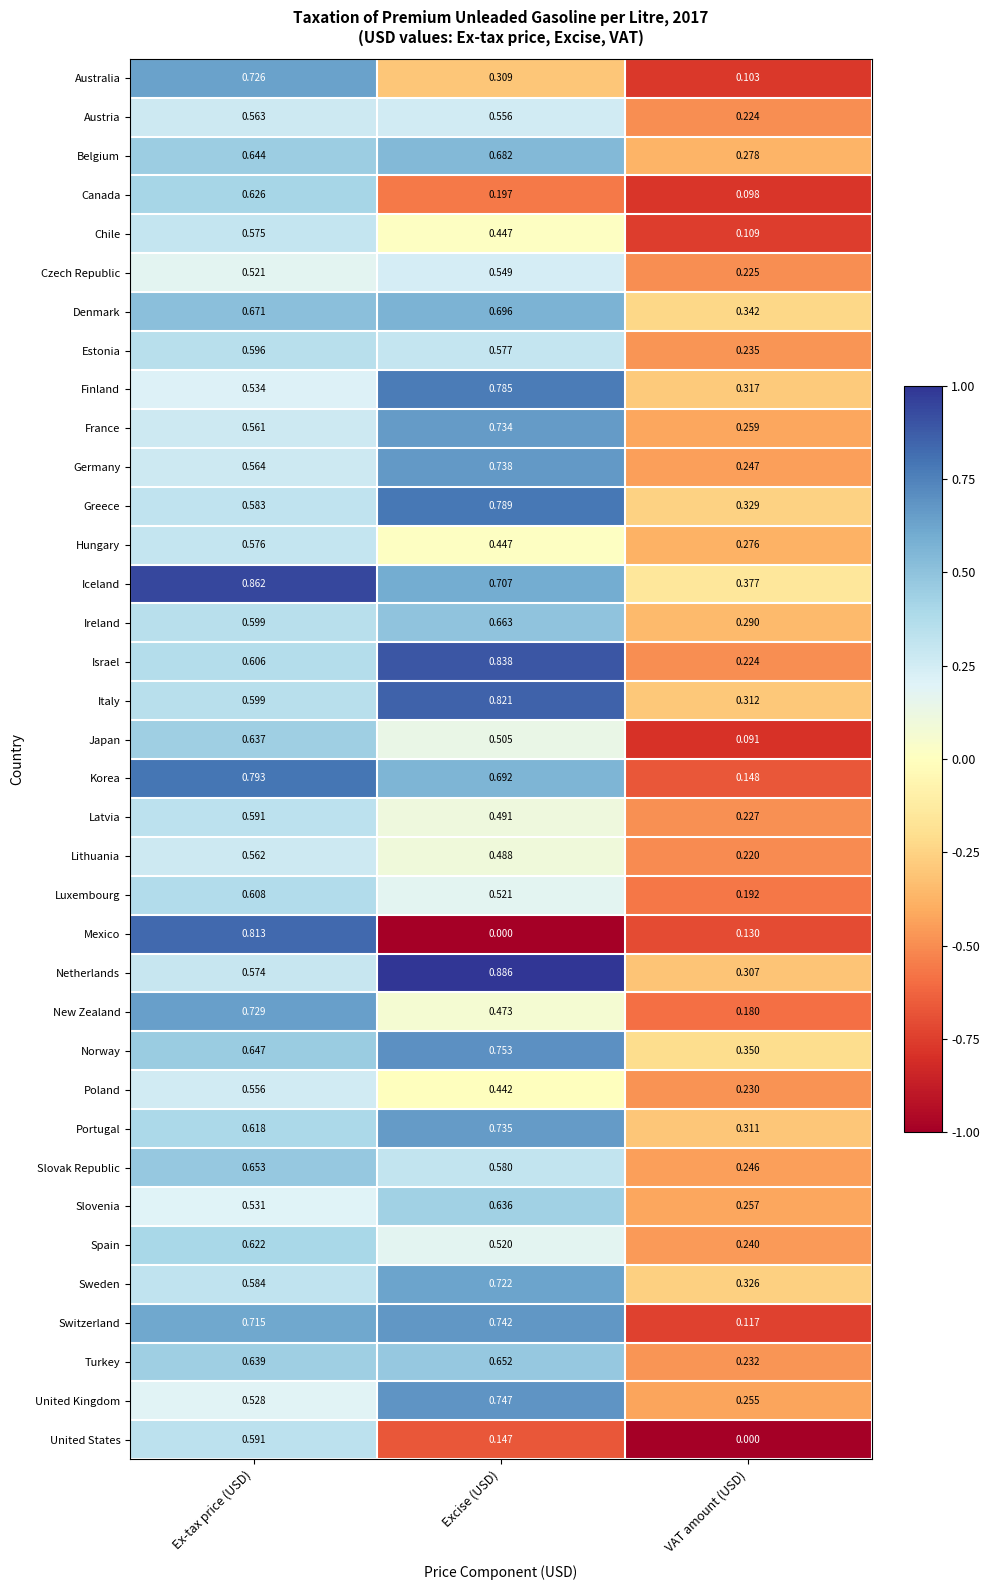

At how many categories does at least one series exceed 0?

3